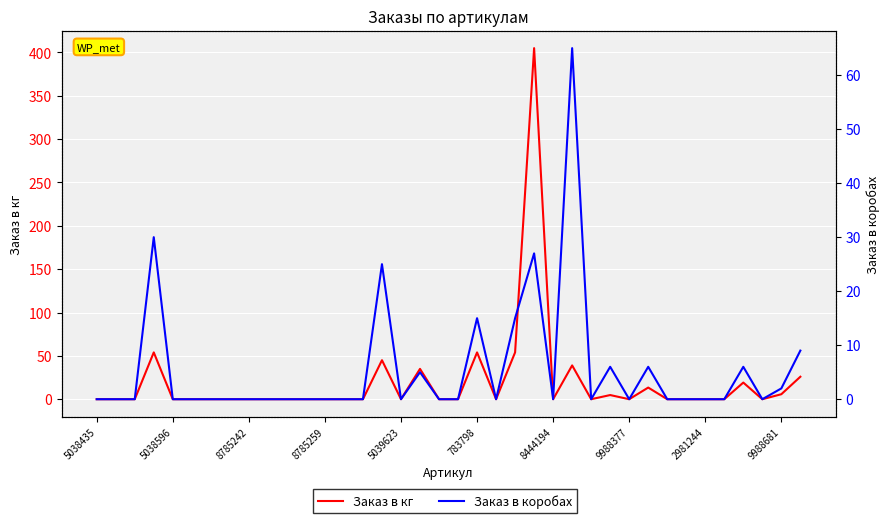

What is the difference between the maximum and second lowest values in the Заказ в кг series?

405.0